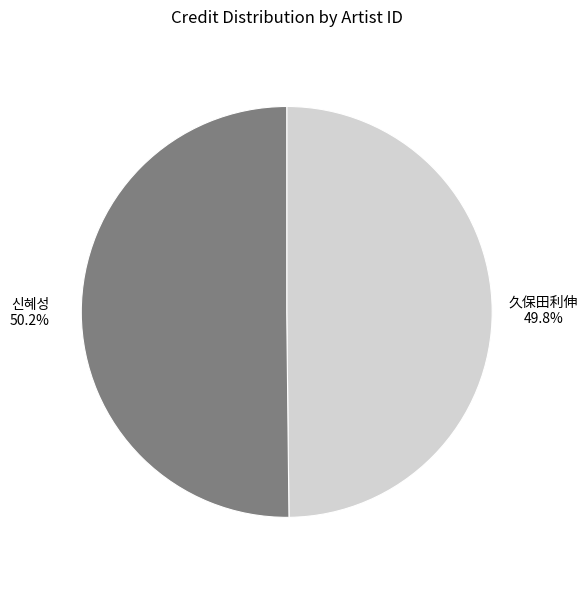

Approximately how many times larger is the value at 久保田利伸 compared to 신혜성?

1.0